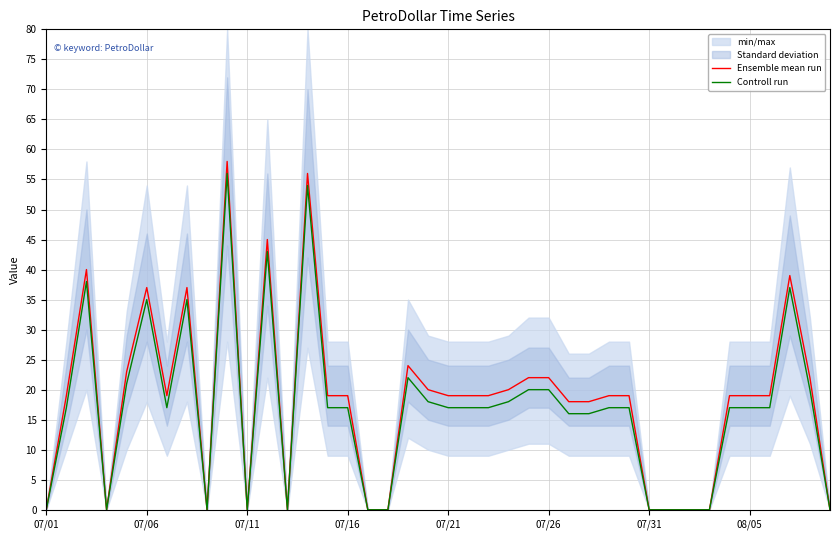

What is the highest value of the Controll run series?

56